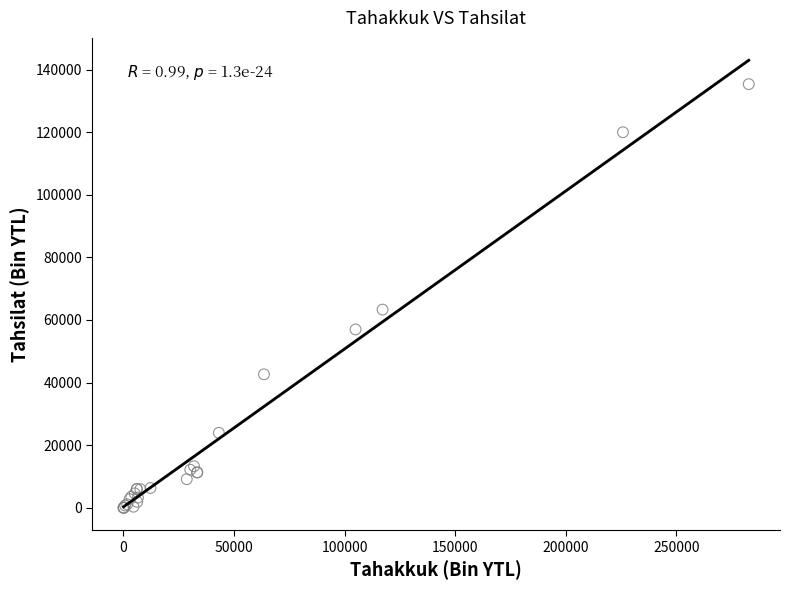

What Y value in the scatter plot is closest to 67668?

63316